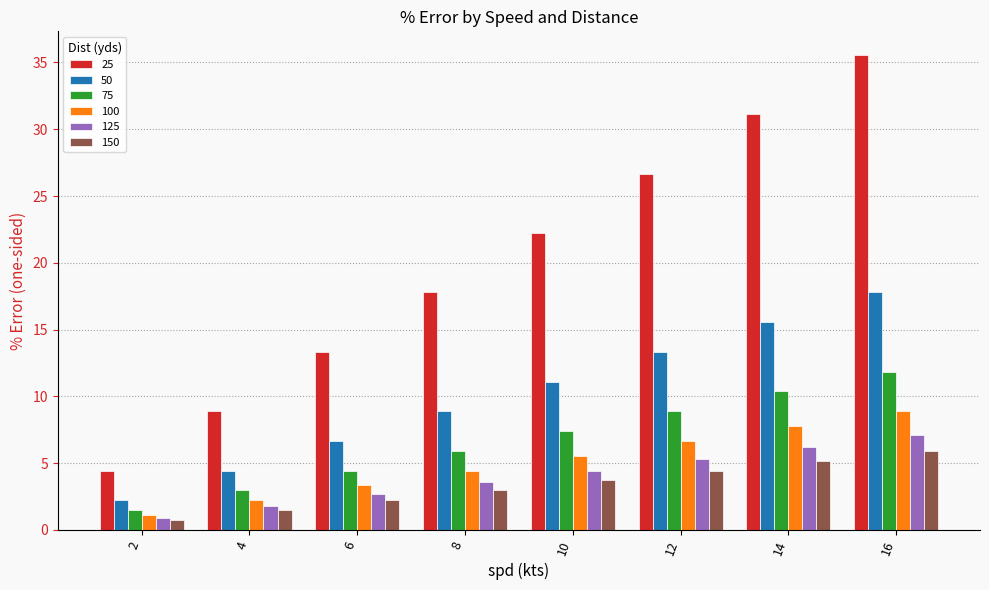

What is the sum of all 100 values?

40.0